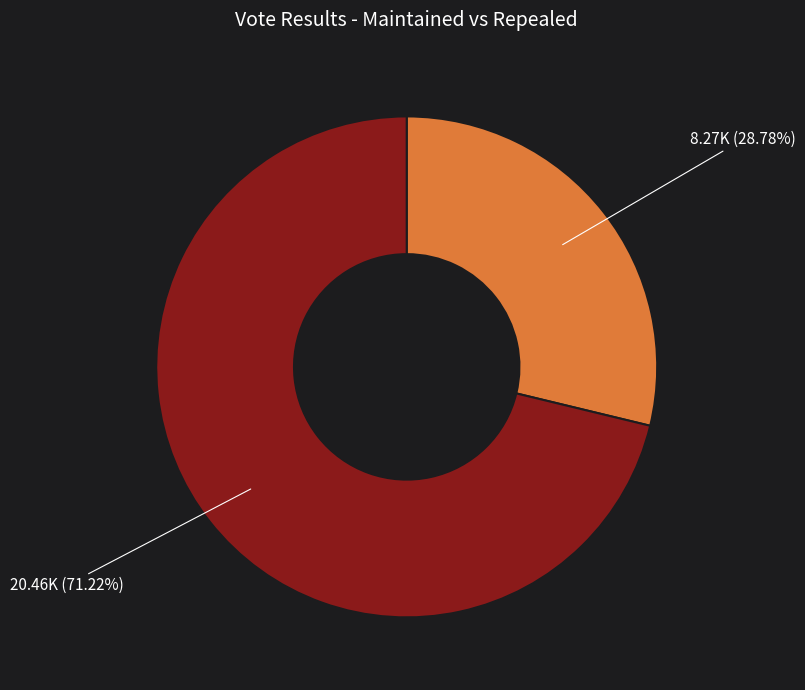

Is there a majority slice in this chart?

Yes